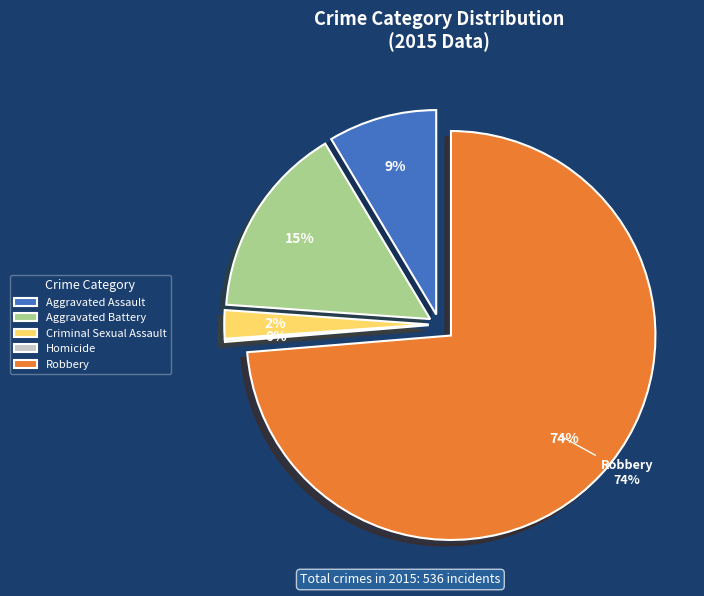

What is the total percentage of Homicide and Aggravated Battery?

15.5%